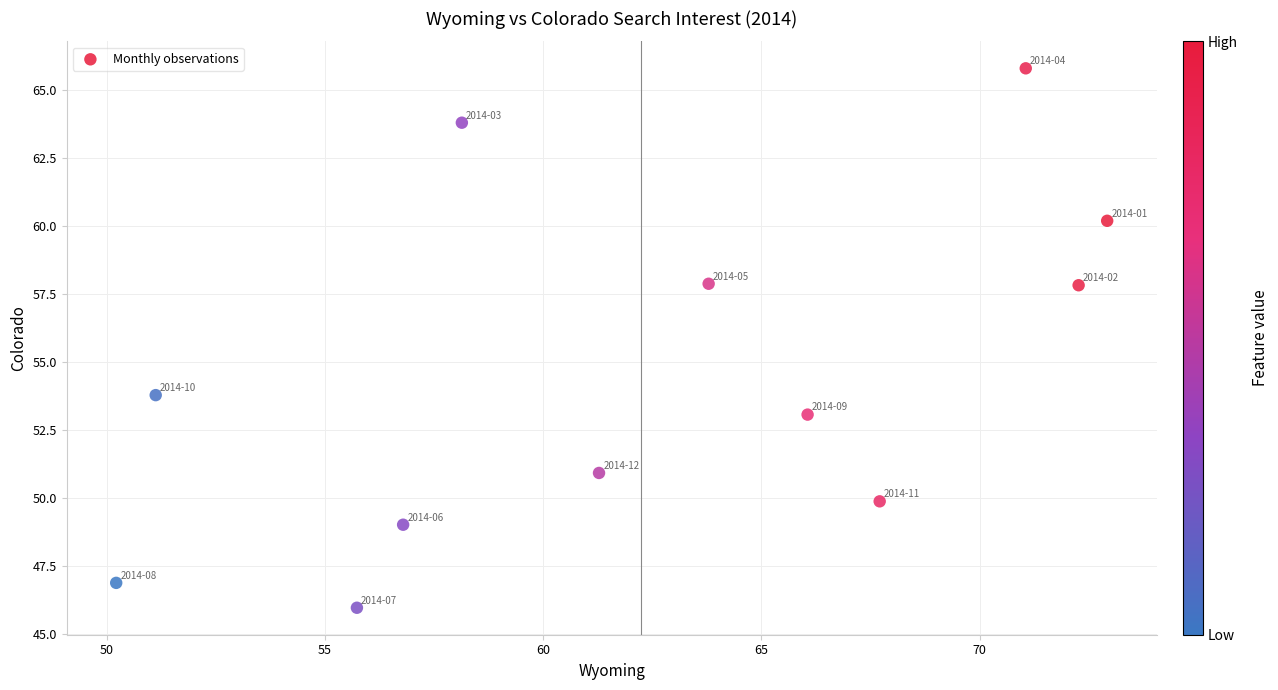

What Y value in the scatter plot is closest to 55?

53.8